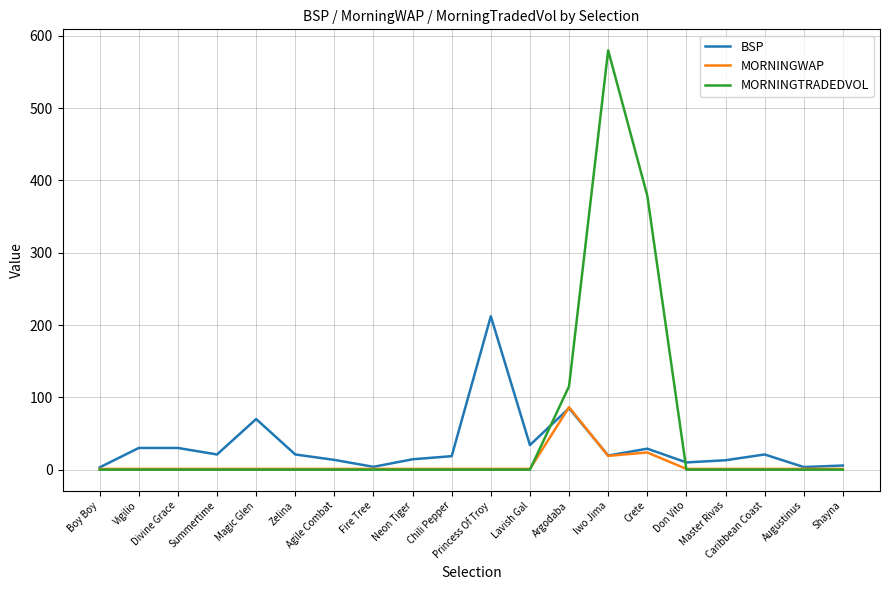

In MORNINGTRADEDVOL, how many points are higher than both neighbors (excluding endpoints)?

1